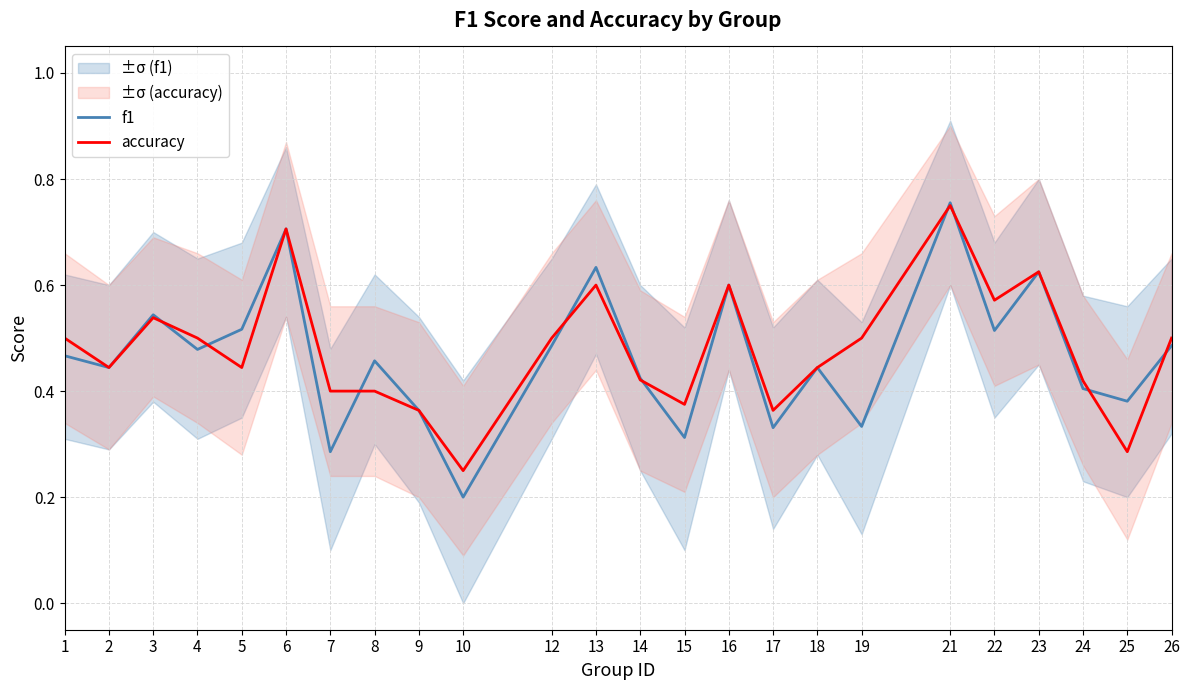

Reading left to right, extract all data points from this chart.

f1: 1=0.5	2=0.4	3=0.5	4=0.5	5=0.5	6=0.7	7=0.3	8=0.5	9=0.4	10=0.2	12=0.5	13=0.6	14=0.4	15=0.3	16=0.6	17=0.3	18=0.4	19=0.3	21=0.8	22=0.5	23=0.6	24=0.4	25=0.4	26=0.5
accuracy: 1=0.5	2=0.4	3=0.5	4=0.5	5=0.4	6=0.7	7=0.4	8=0.4	9=0.4	10=0.2	12=0.5	13=0.6	14=0.4	15=0.4	16=0.6	17=0.4	18=0.4	19=0.5	21=0.8	22=0.6	23=0.6	24=0.4	25=0.3	26=0.5